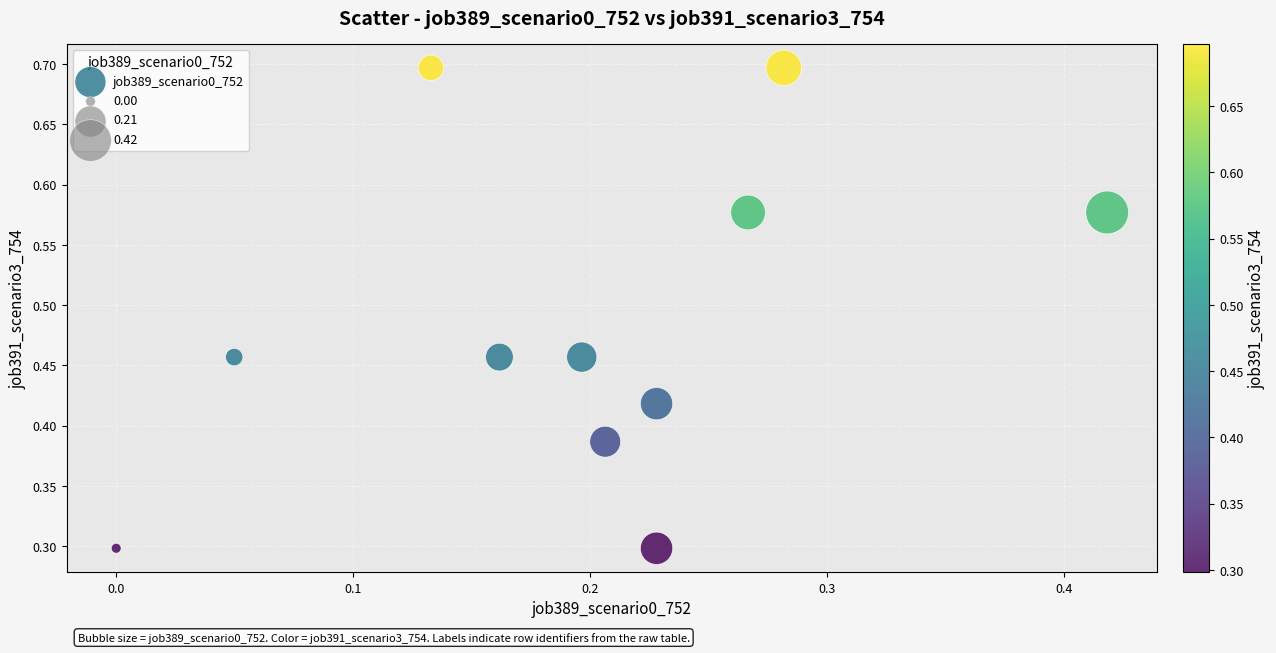

Count the number of points in this scatter plot.

11